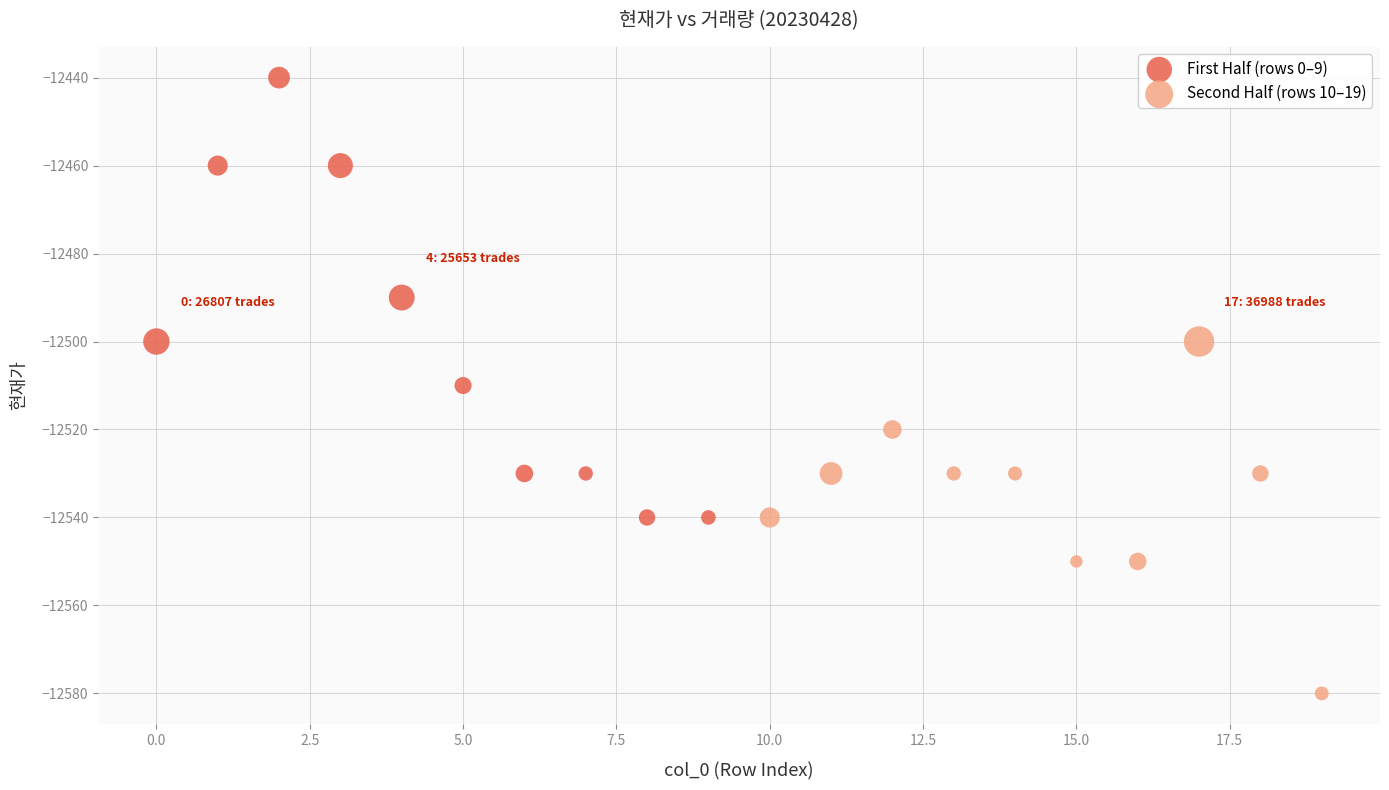

Which series reaches the minimum Y coordinate?

Second Half (rows 10–19)